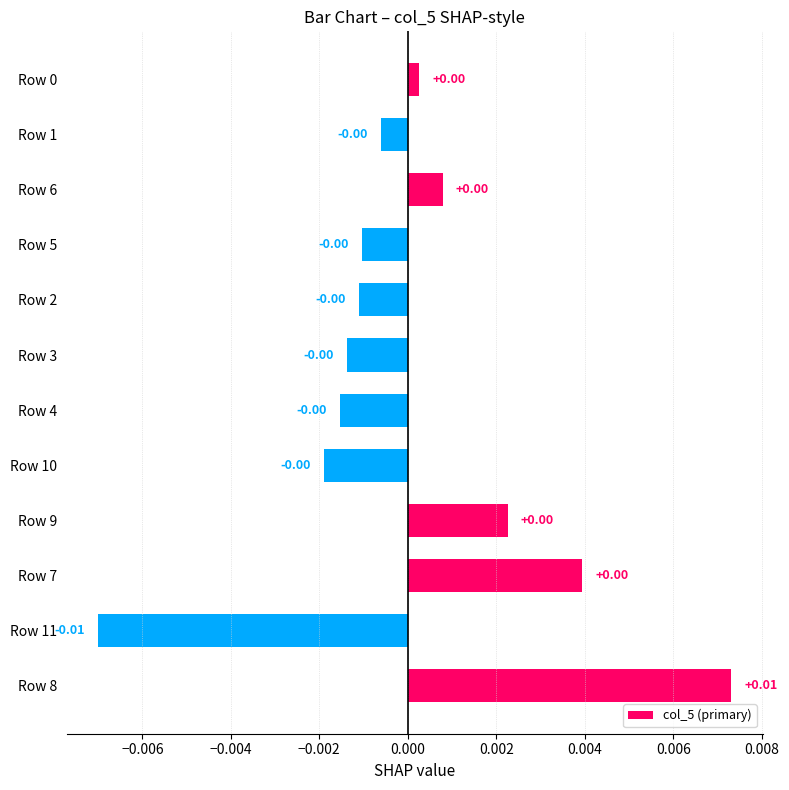

How many positive values are there?

5